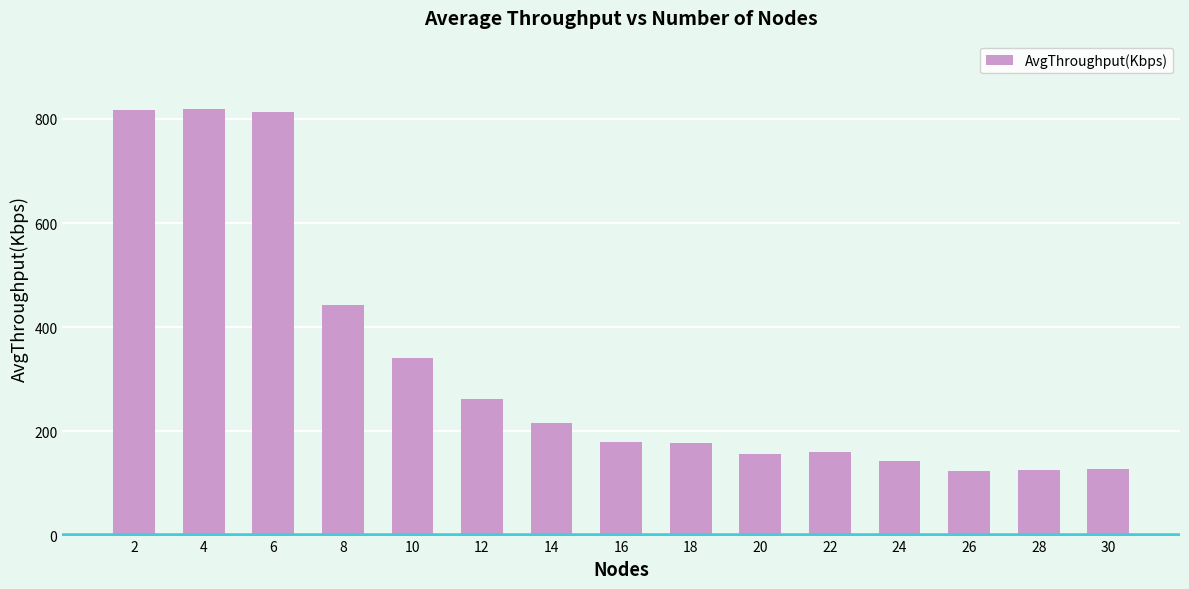

The chart shows a value of 819.6 at 4. True or false?

True